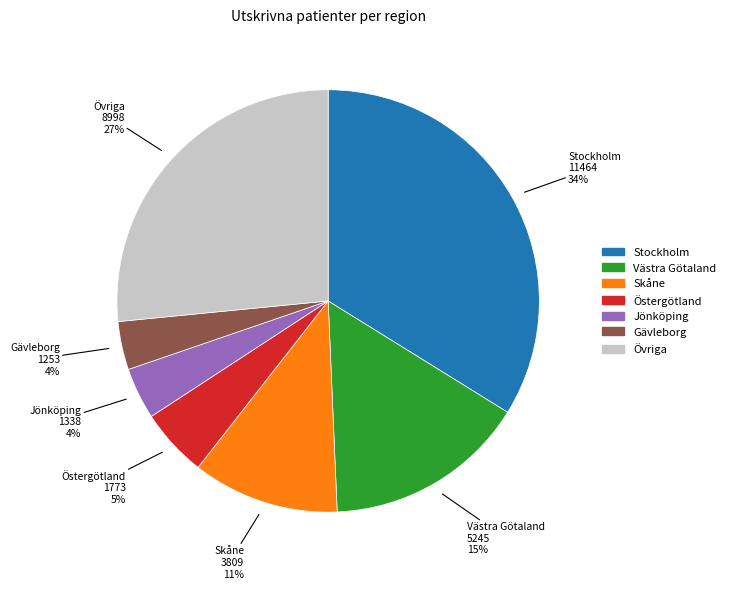

To the nearest percent, what is the average slice percentage?

14%